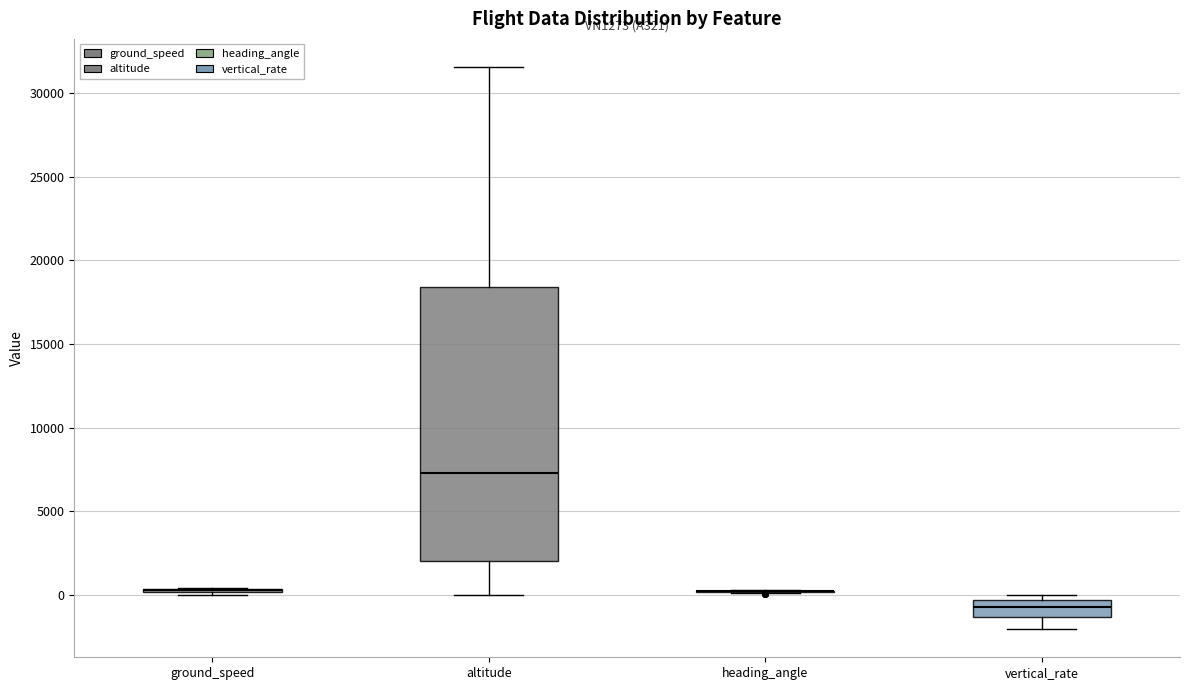

Which box is the tallest, from its lower edge to its upper edge?

altitude